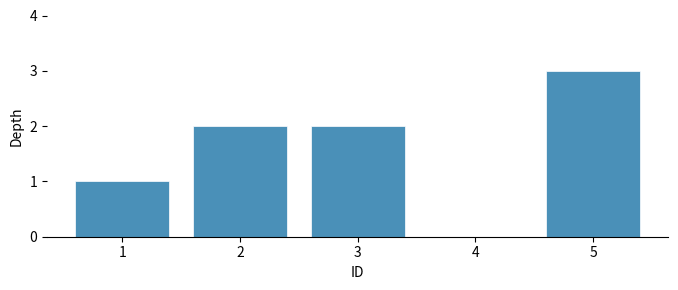

Reading left to right, extract all data points from this chart.

1=1	2=2	3=2	4=0	5=3